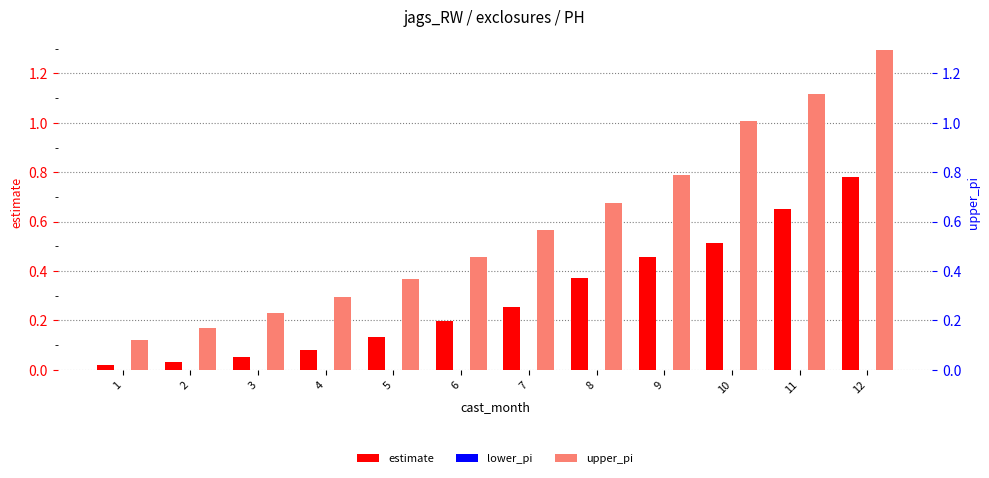

What is the spread (max minus min) of values at 3?

0.2